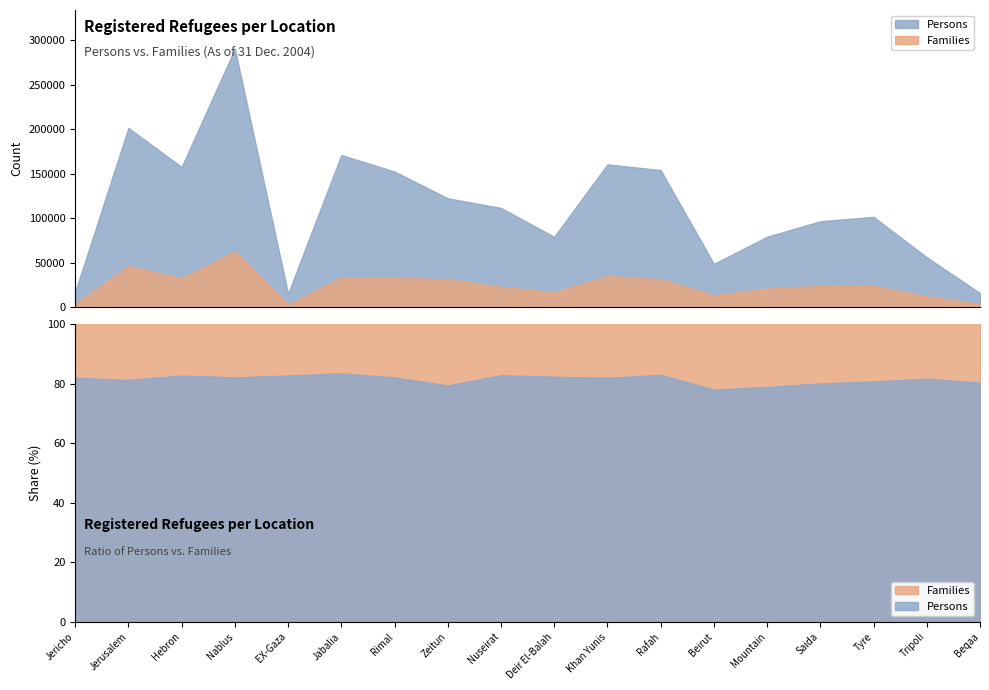

What is the total value across all series at Tyre?

125851